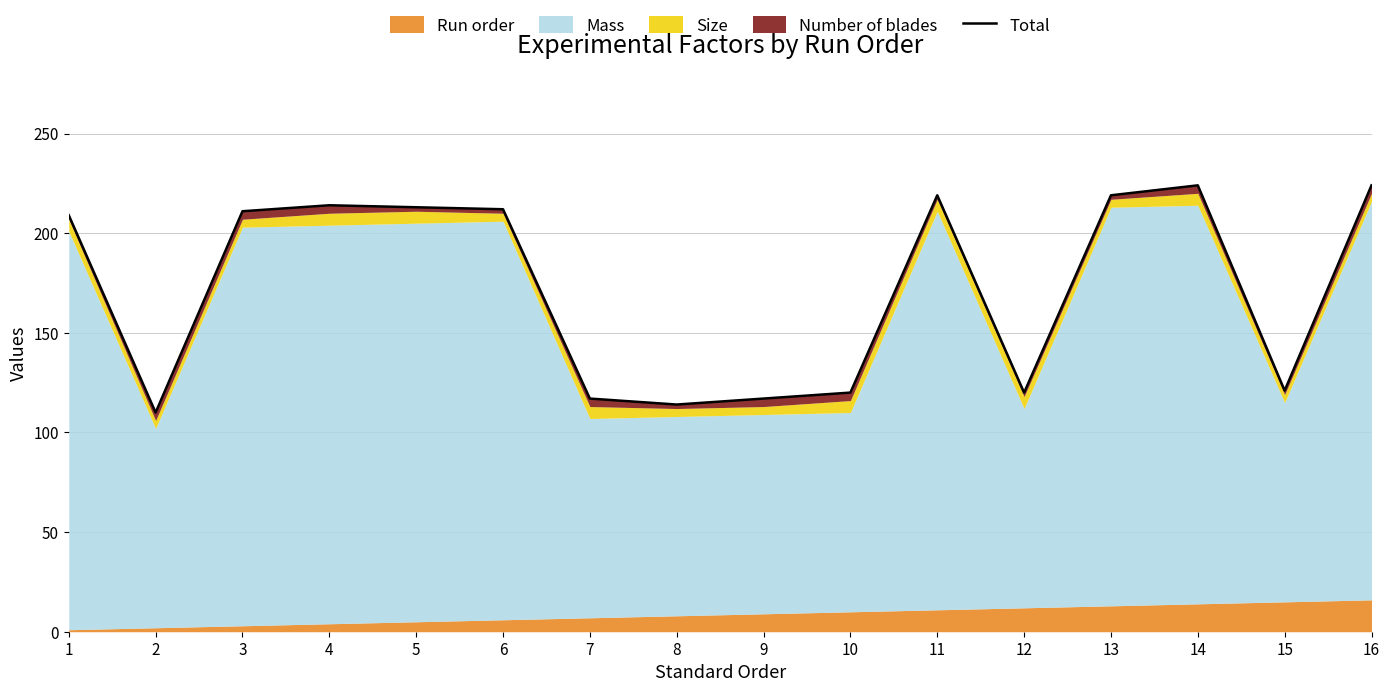

How many data points are above 211?

7